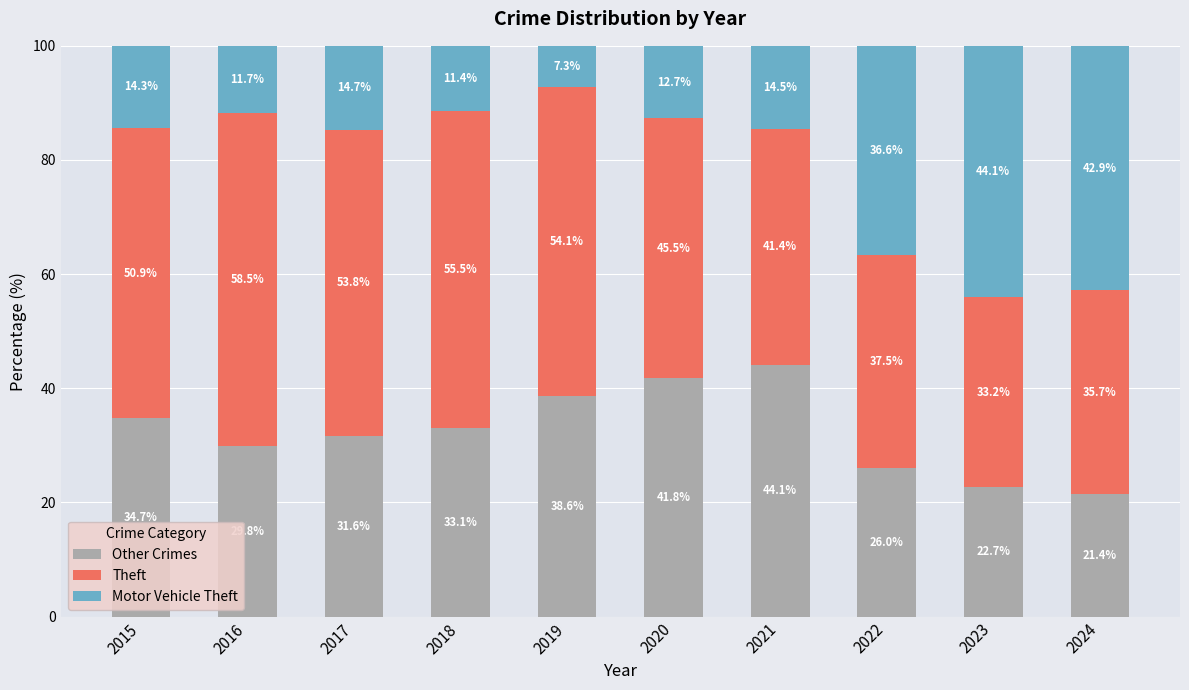

At which label does Other Crimes reach its minimum?

2024